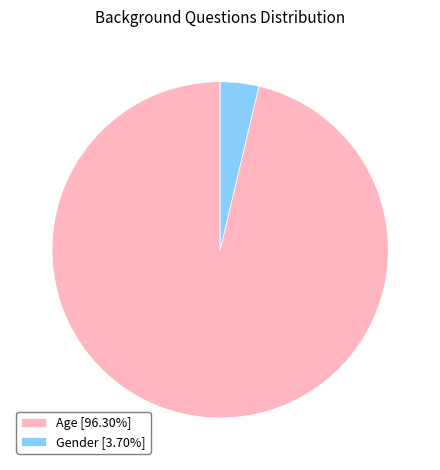

Which category accounts for the majority?

Age